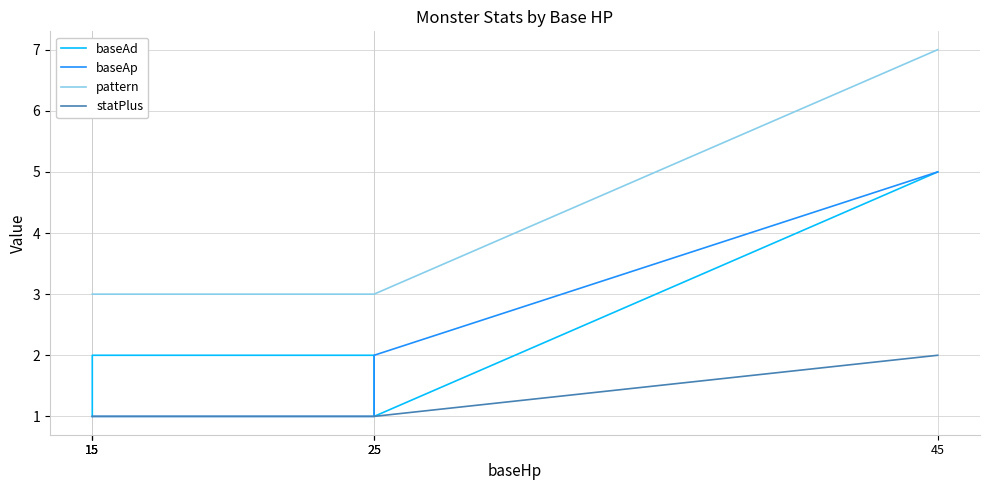

Reading right to left, list all the values displayed in this chart.

baseAd: 5	1	2	2	1	1
baseAp: 5	2	1	1	1	1
pattern: 7	3	3	3	3	3
statPlus: 2	1	1	1	1	1